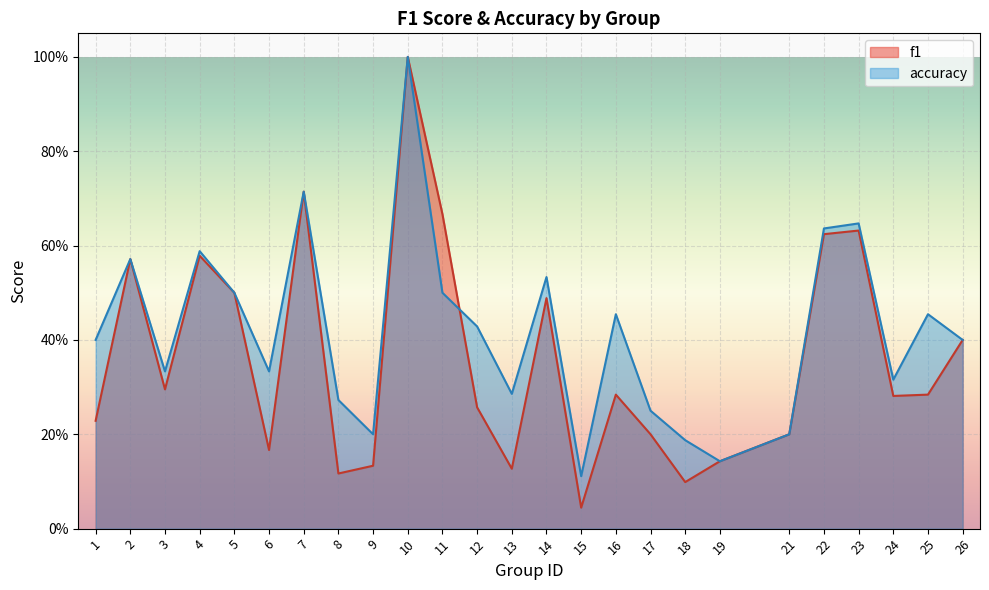

List the series in order of their overall mean, lowest first.

f1, accuracy